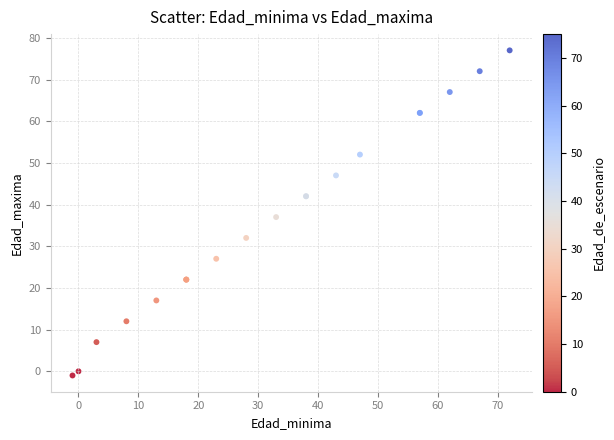

What Y value in the scatter plot is closest to 38?

37